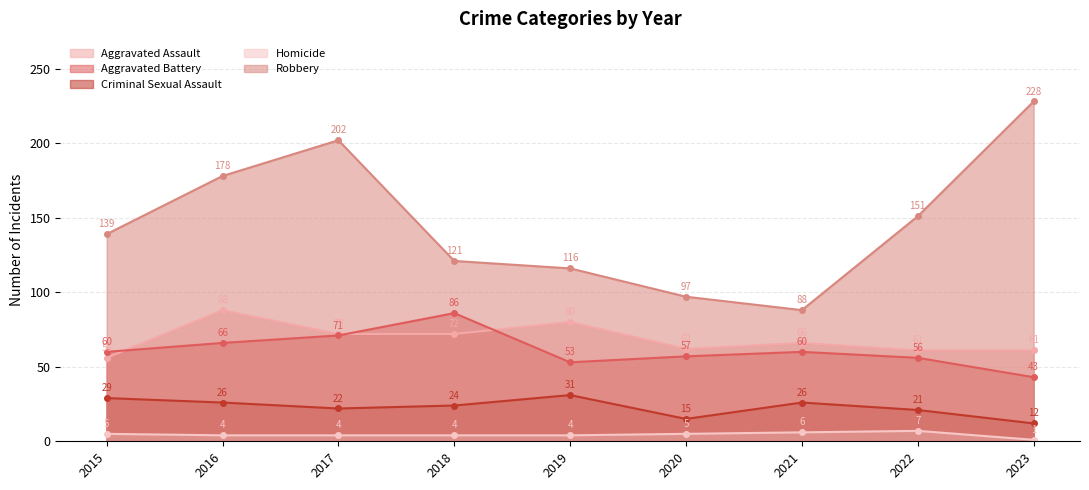

What are all the series names shown in the legend?

Aggravated Assault, Aggravated Battery, Criminal Sexual Assault, Homicide, Robbery